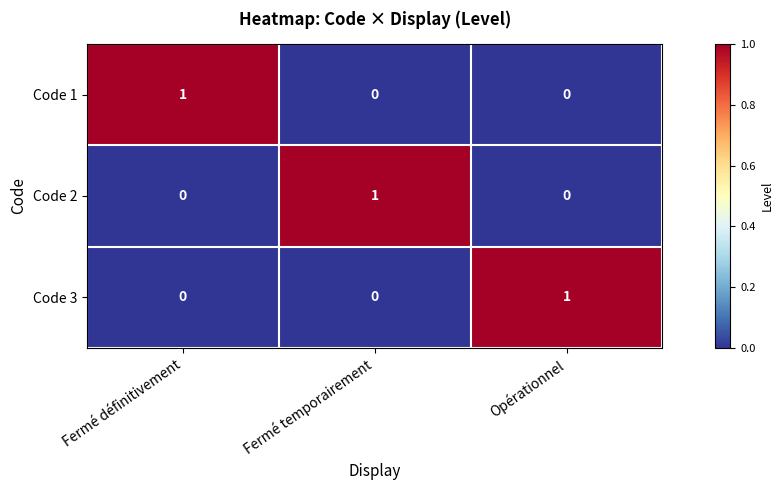

Reading right to left, transcribe all the data shown in this chart.

Code 1: 0	0	1
Code 2: 0	1	0
Code 3: 1	0	0